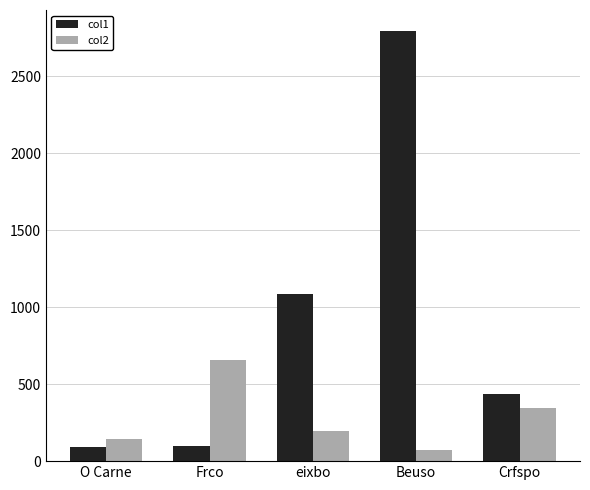

What are all the series names shown in the legend?

col1, col2